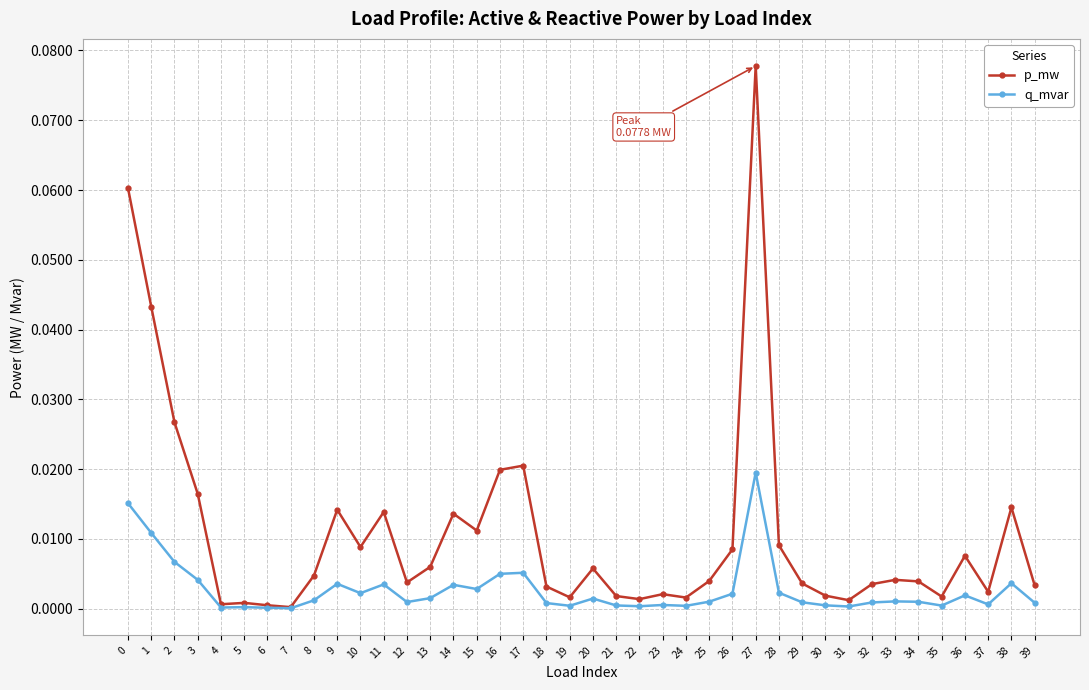

Rank the series by their average value, from lowest to highest.

q_mvar, p_mw